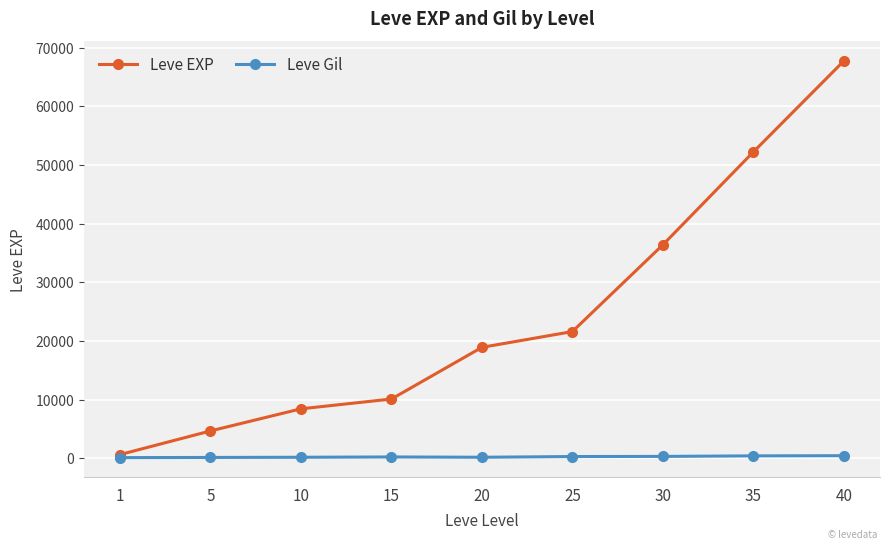

At which category is the sum across all series the highest?

40